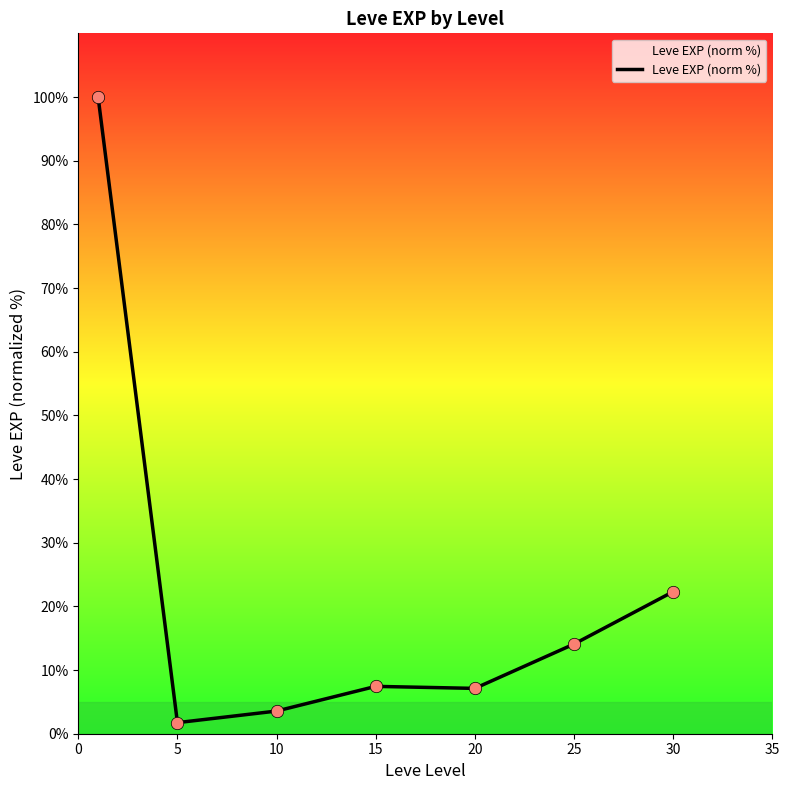

True or false: there are more than 1 points higher than both neighbors.

False